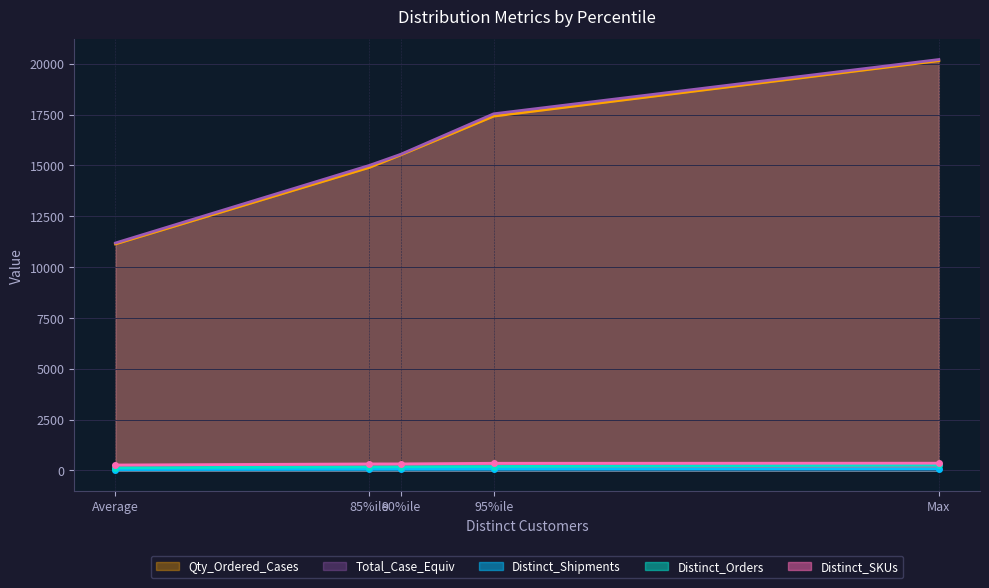

At how many categories does at least one series exceed 16662?

2